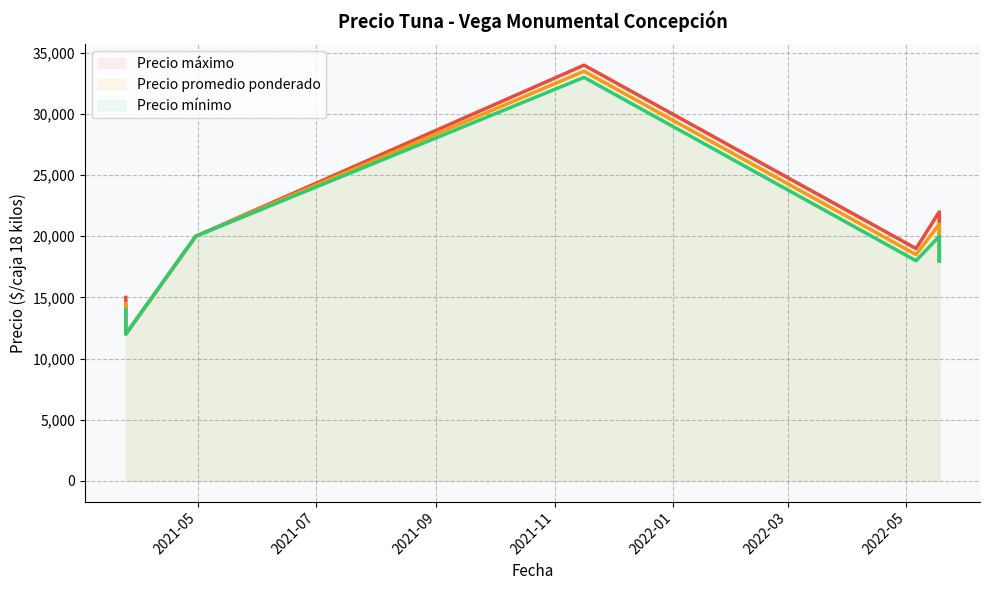

Which series changed the most between 2021-03-25 and 2022-05-06?

Precio máximo